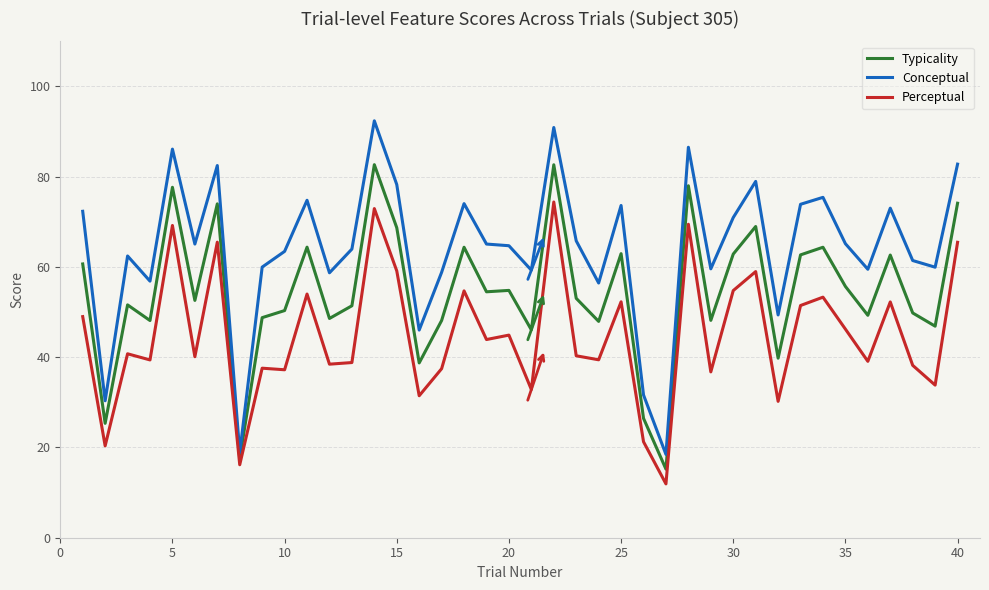

True or false: Perceptual has more than 2 points higher than both neighbors.

True